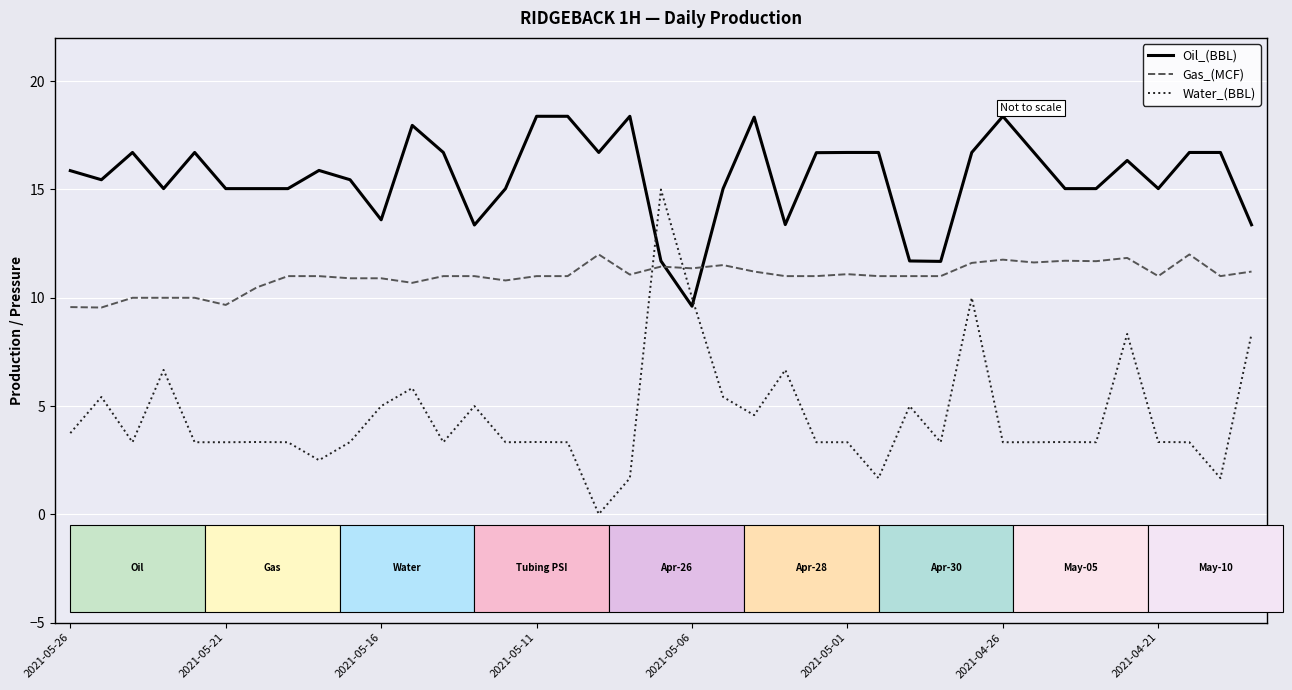

True or false: Gas_(MCF) and Water_(BBL) cross at least once.

True